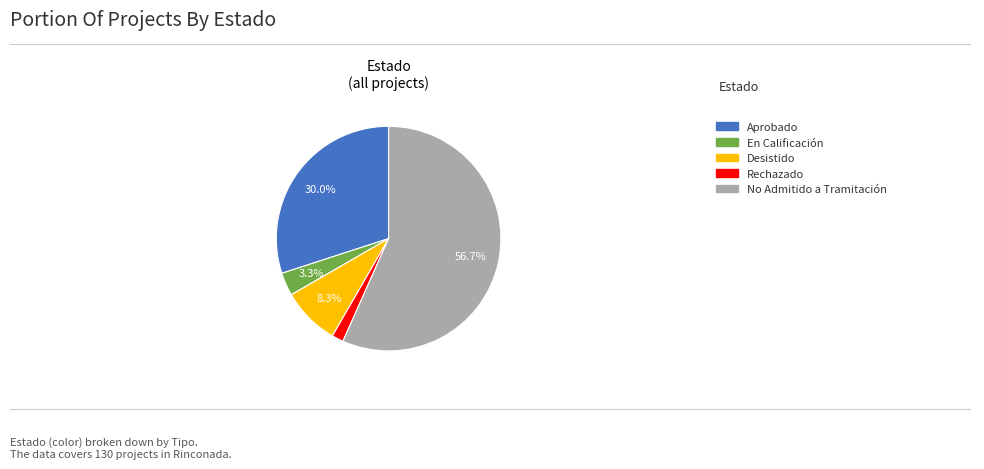

Does any single category account for the majority?

Yes